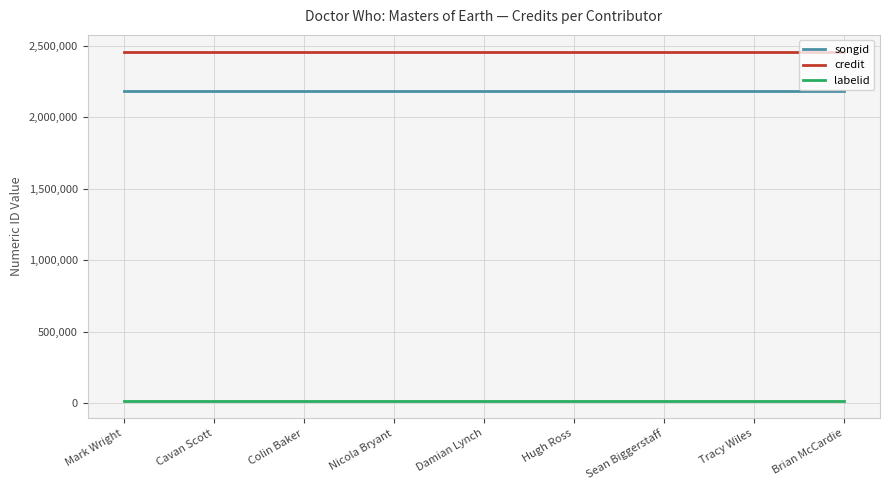

What is the average value of the labelid series?

16092.0